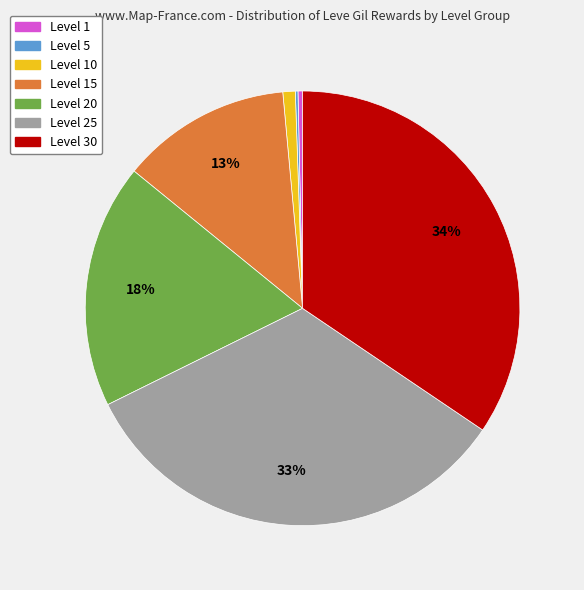

To the nearest percent, what is the difference between the largest and smallest slice percentages?

34%